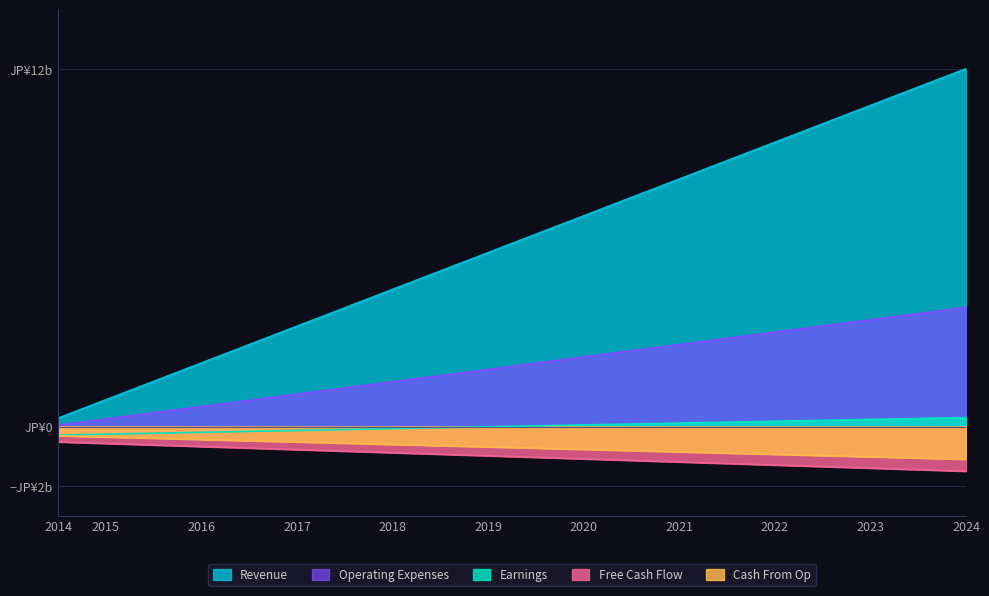

True or false: Operating Expenses and Earnings intersect in this chart.

False